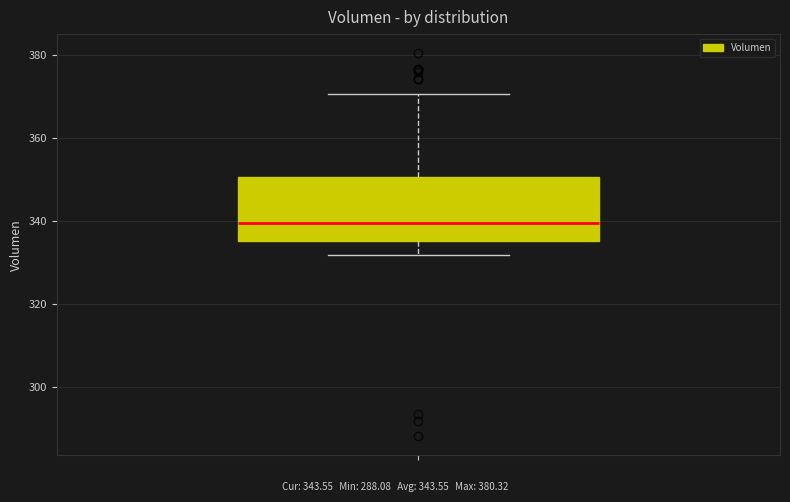

Transcribe this box plot: give where the median line is, the range the box spans, and where the two whiskers end, as read against the y-axis. The values are not printed on the chart, so give them approximately, as read against the axis.

median 340, box 336 to 350, whiskers 332 to 370